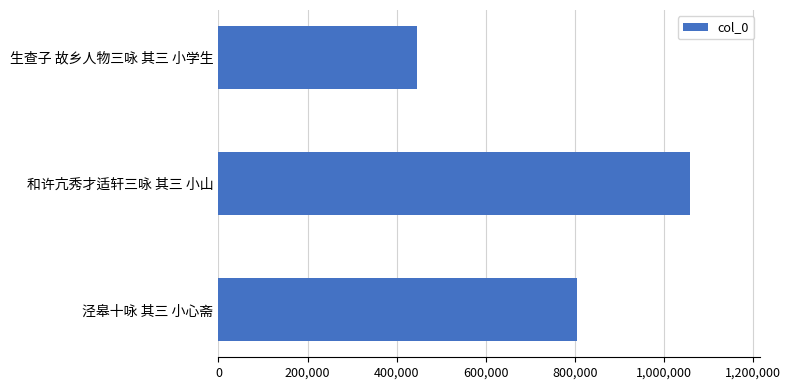

Does the chart contain stacked bars?

No